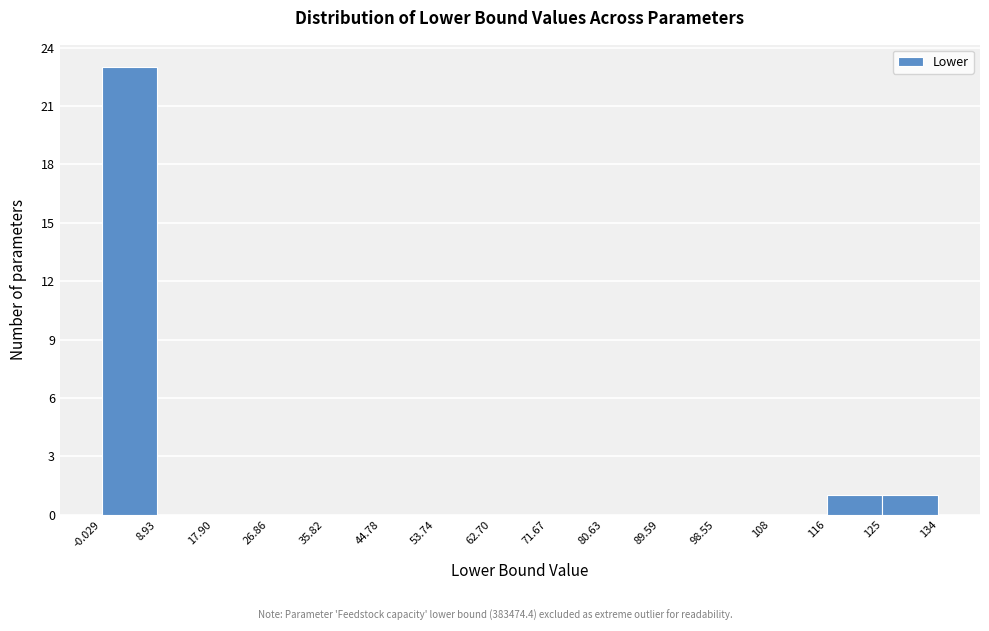

Over which range of the x-axis is the bar tallest?

-0.029 to 8.93